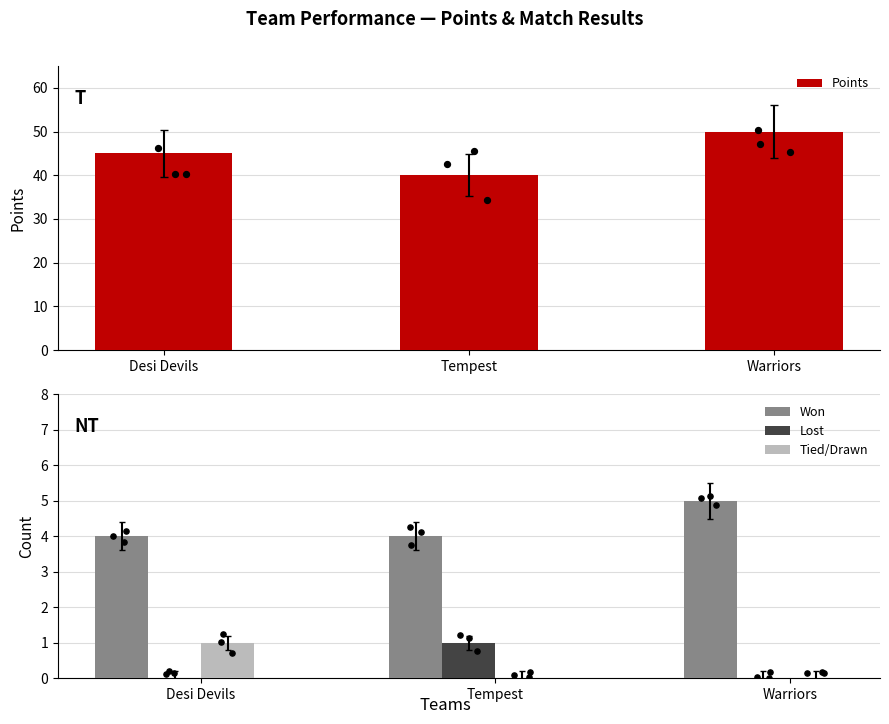

At which category is the sum across all series the highest?

Warriors